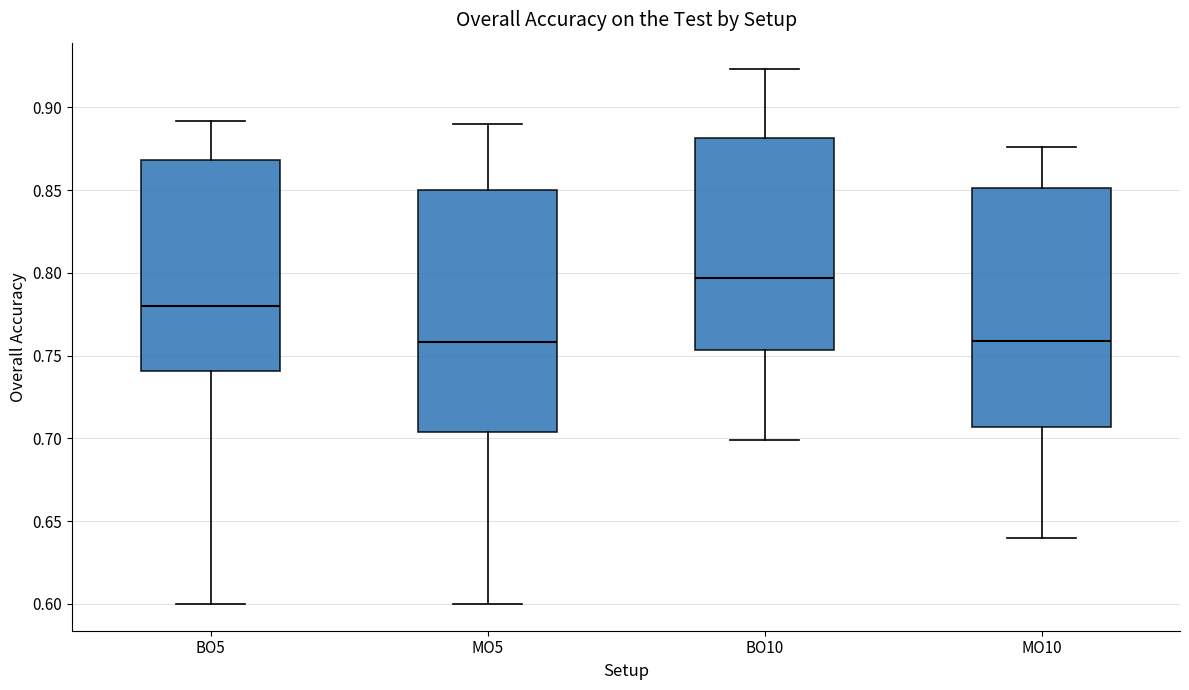

Reading left to right, transcribe this box plot: for each box, give where its median line is, the range the box spans, and where its two whiskers end, as read against the y-axis. The values are not printed on the chart, so give them approximately, as read against the axis.

BO5: median 0.780, box 0.740 to 0.870, whiskers 0.600 to 0.890
MO5: median 0.760, box 0.705 to 0.850, whiskers 0.600 to 0.890
BO10: median 0.795, box 0.755 to 0.880, whiskers 0.700 to 0.925
MO10: median 0.760, box 0.705 to 0.850, whiskers 0.640 to 0.875